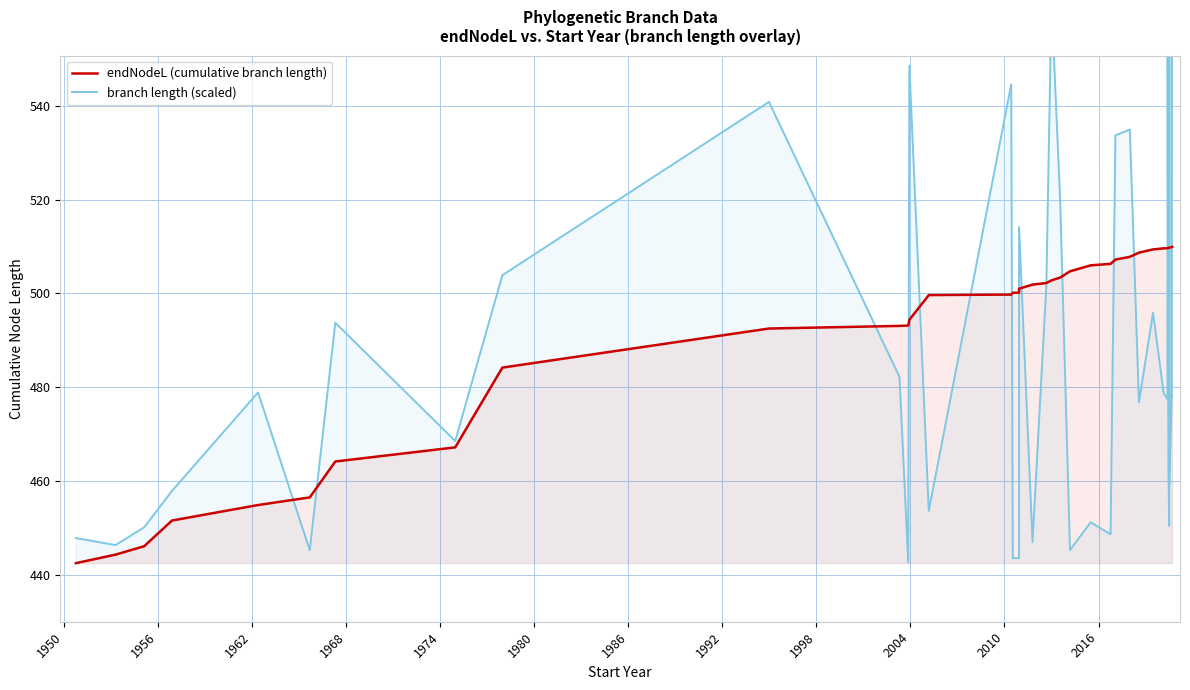

Is the value of endNodeL (cumulative branch length) at 15 greater than the value of branch length (scaled) at 1956?

Yes